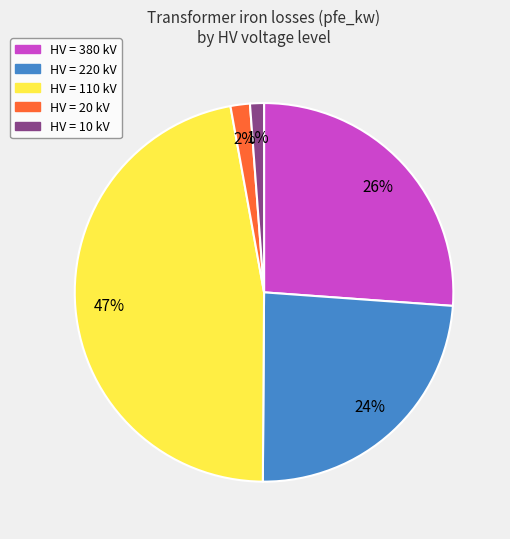

To the nearest percent, what is the average slice percentage?

20%